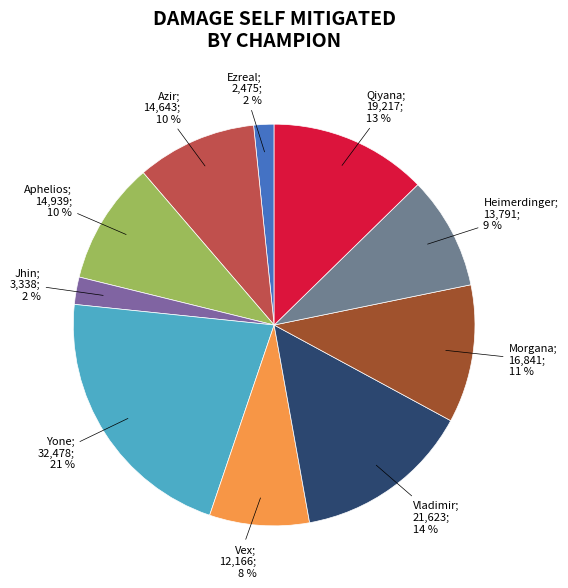

How many segments does this pie chart have?

10